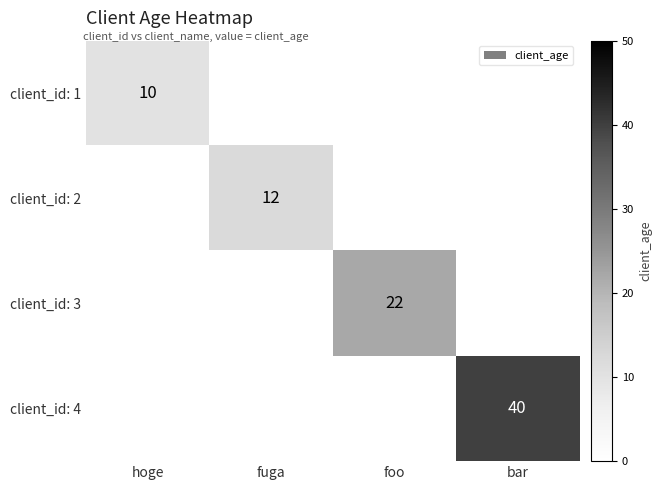

The client_id: 2 series shows 18 at fuga. True or false?

False